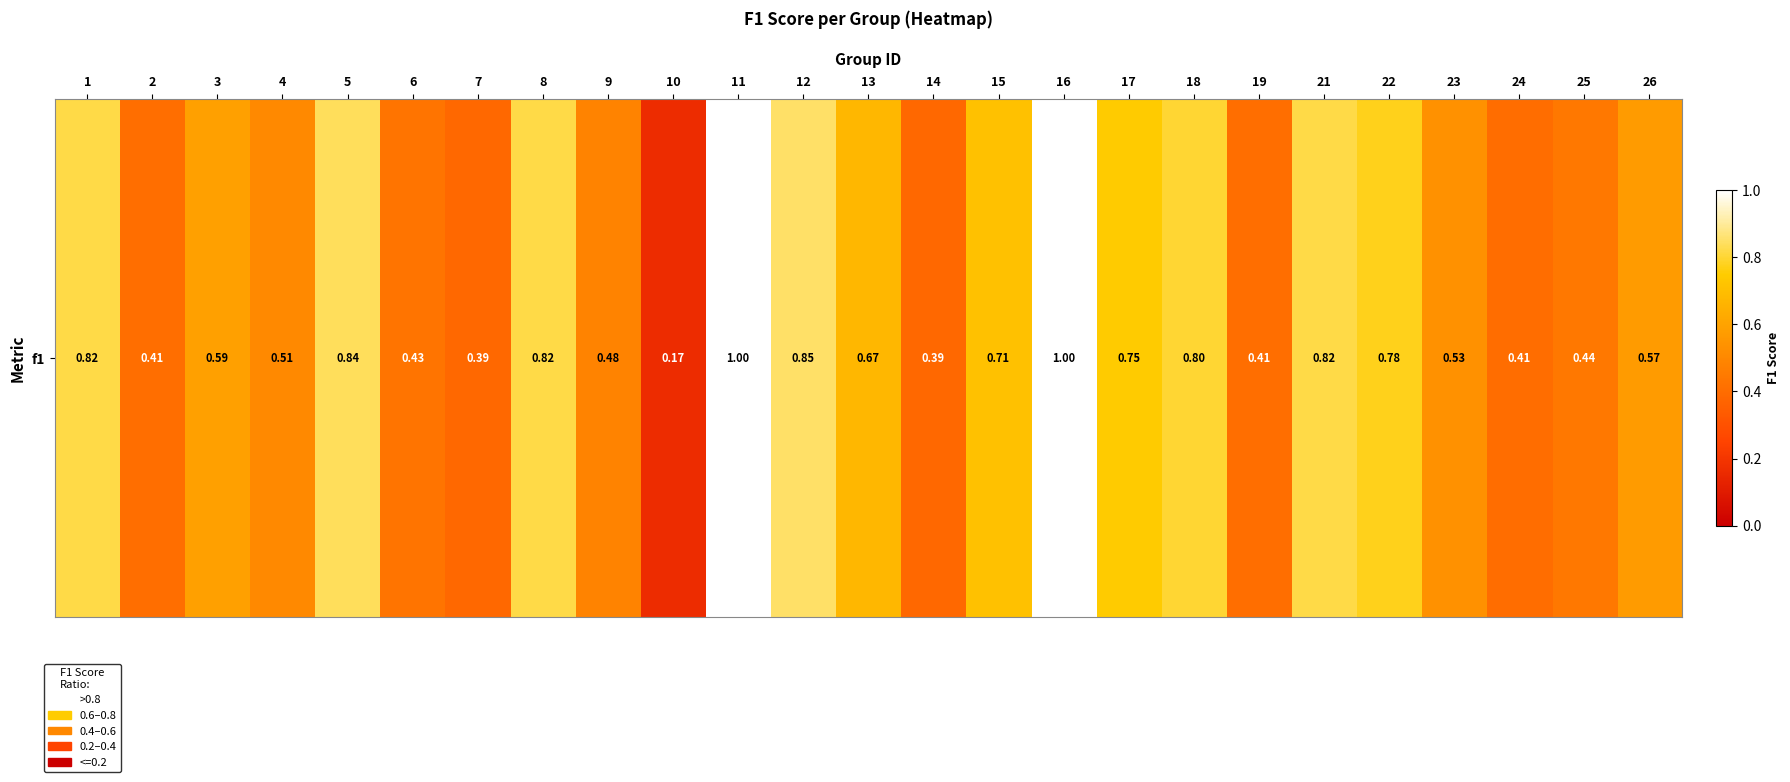

How many series are shown in this chart?

1